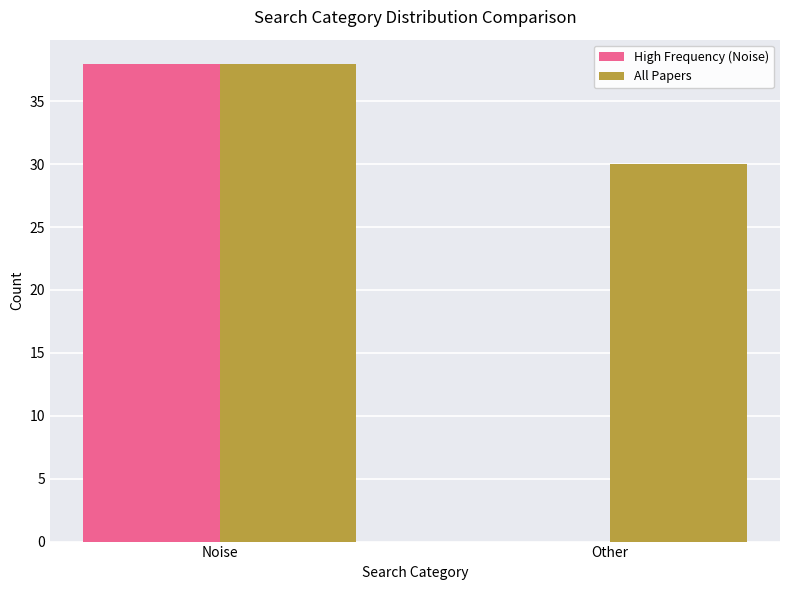

Is it true that High Frequency (Noise) equals 0 at Other?

True